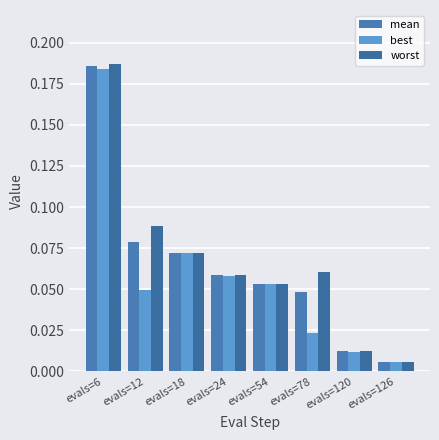

What value does the mean series have at evals=24?

0.1